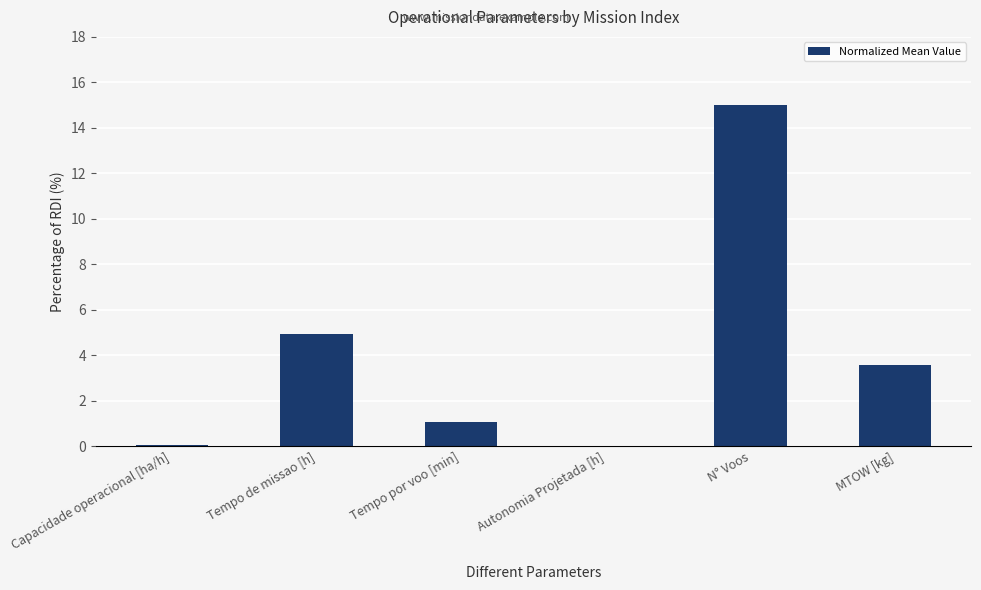

What is the average value?

4.1